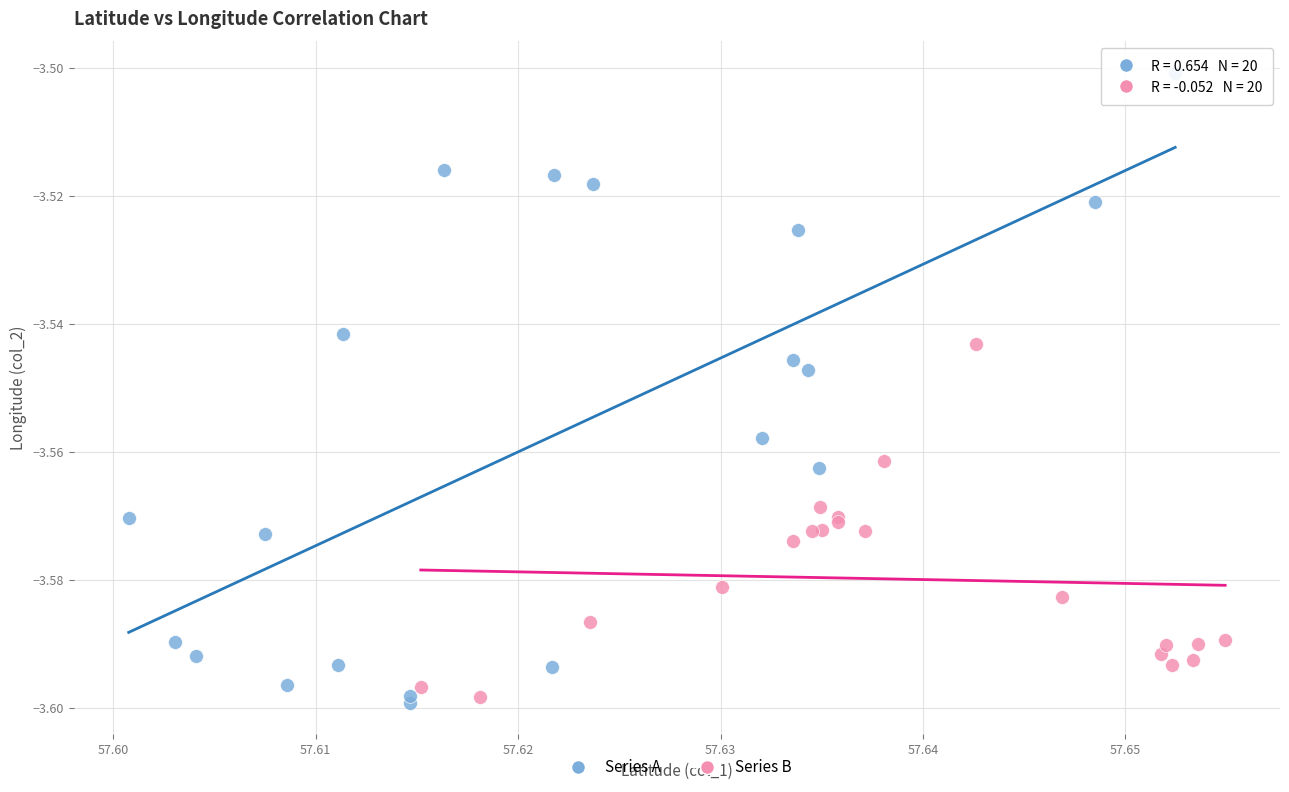

Which series has the widest spread of Y values?

Series A